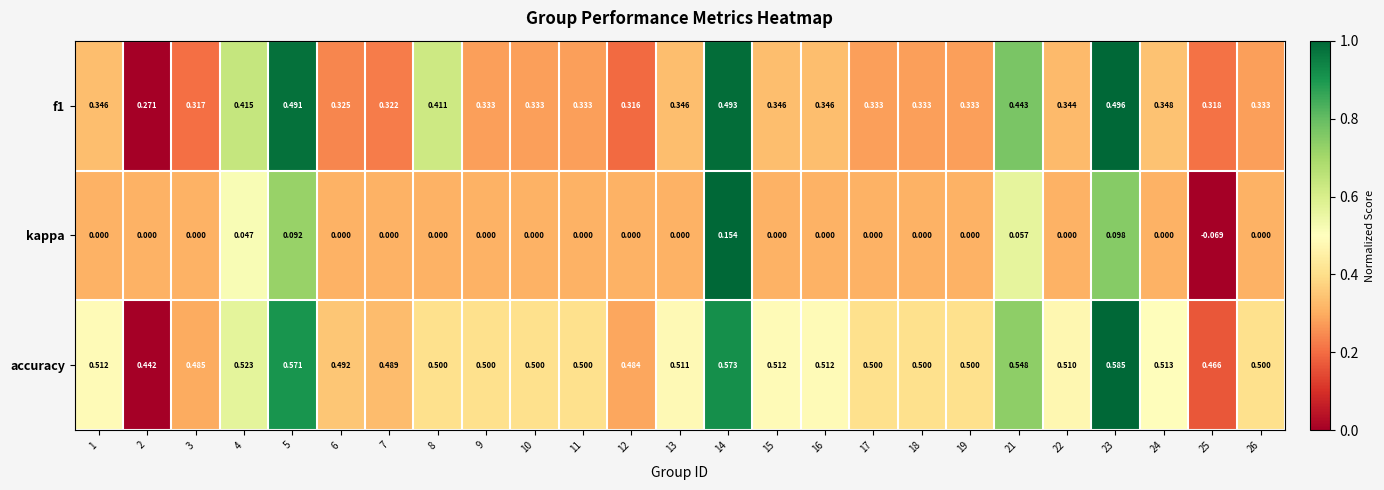

Is the value of f1 at 22 greater than the value of kappa at 18?

Yes